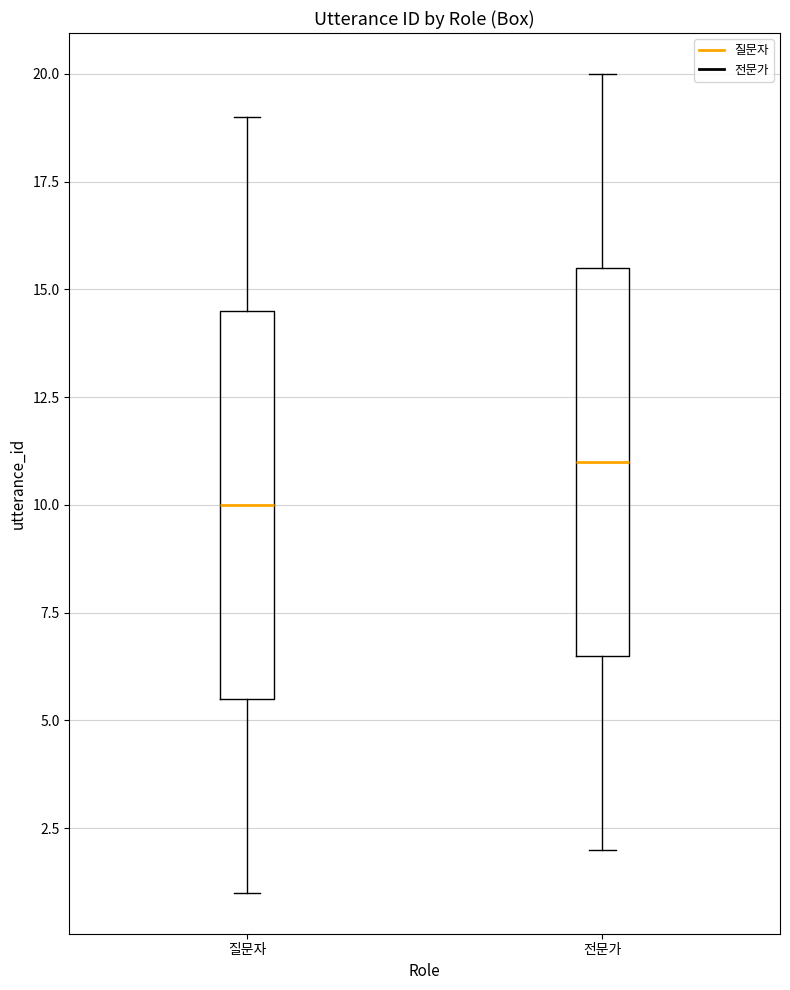

Which box has the lowest median line?

질문자